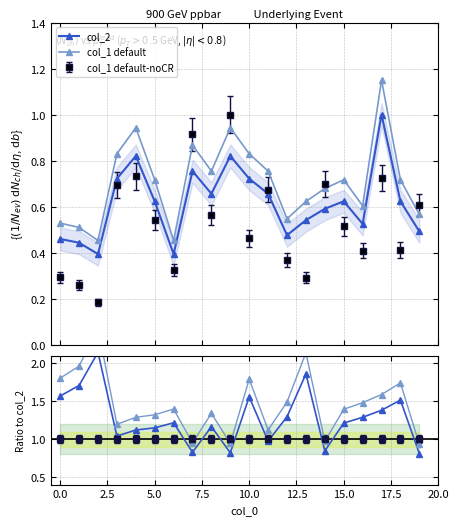

What position from the left is 19?

20